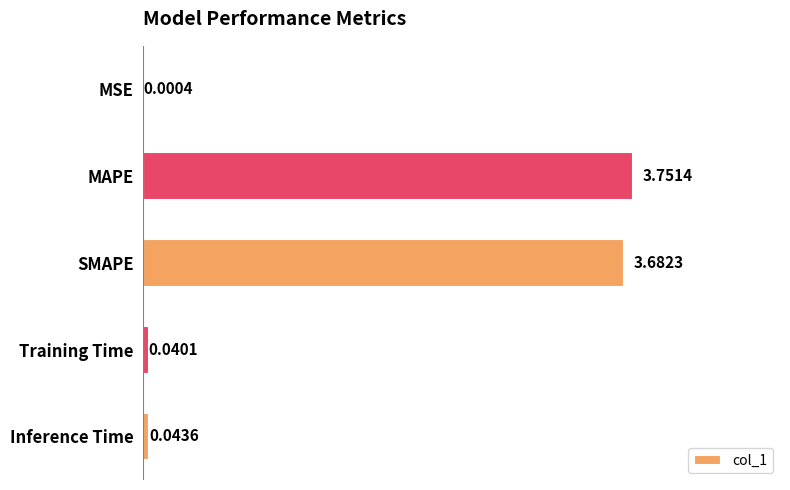

How many series are shown in this chart?

1